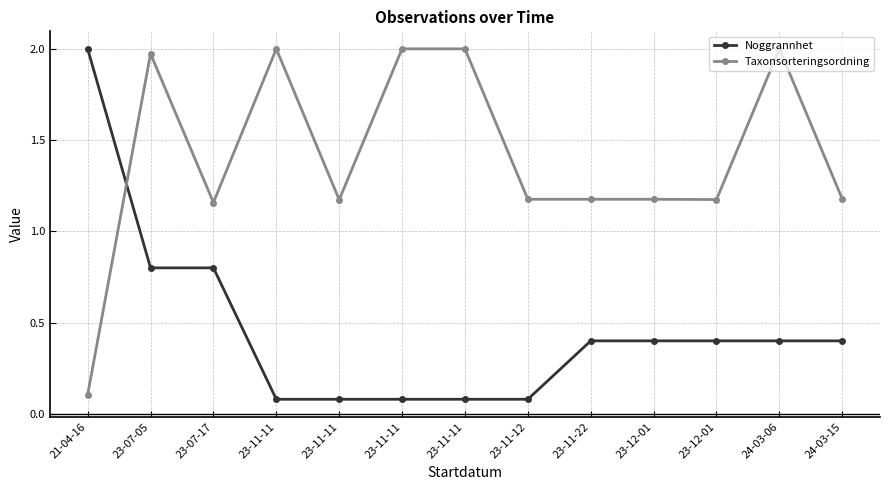

What is the value of the Noggrannhet point at the 4th from the left?

0.1